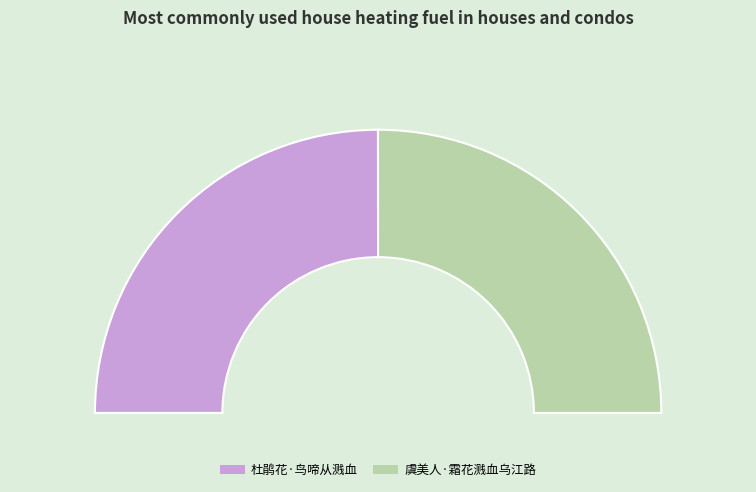

How many slices are in this pie chart?

2